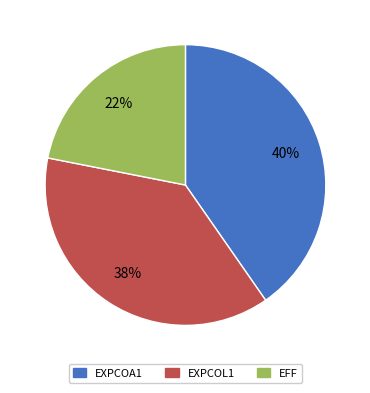

Does any single category account for the majority?

No